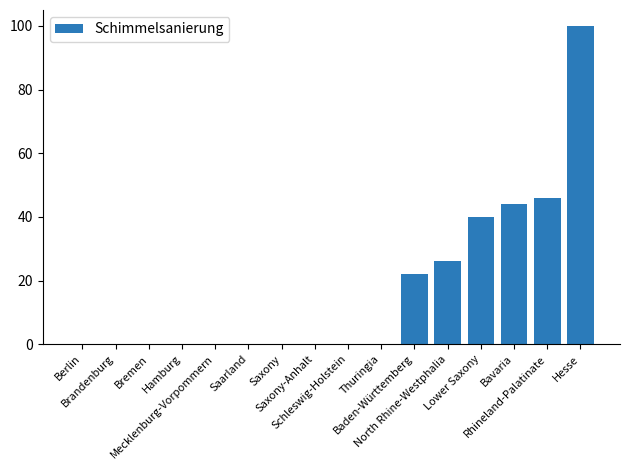

Reading left to right, transcribe all the data shown in this chart.

0	0	0	0	0	0	0	0	0	0	22	26	40	44	46	100